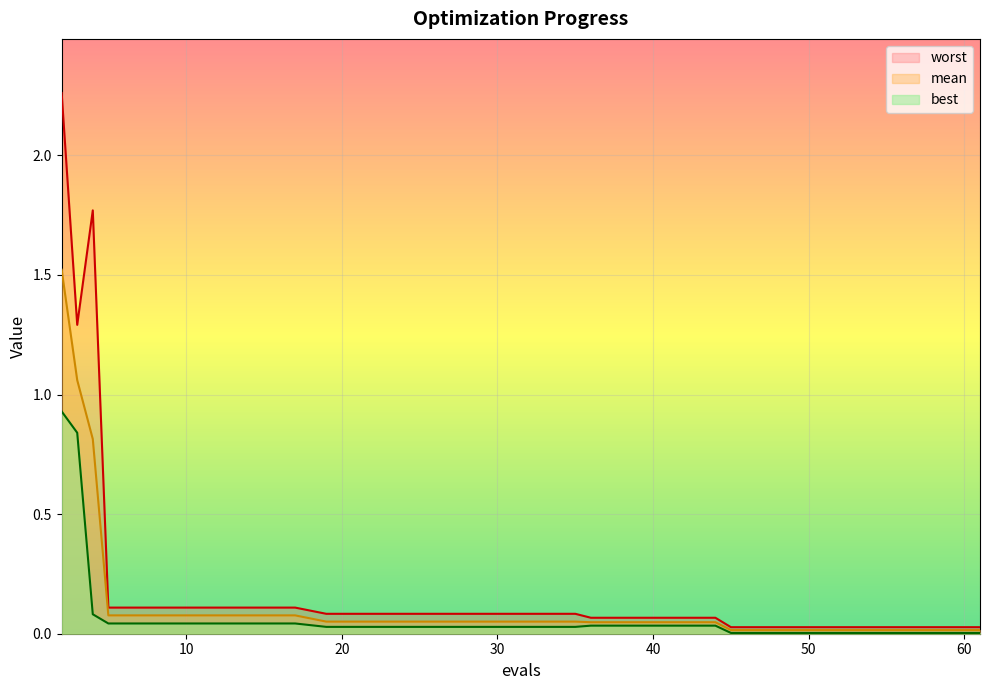

List the series in order of their peak value, highest first.

worst, mean, best